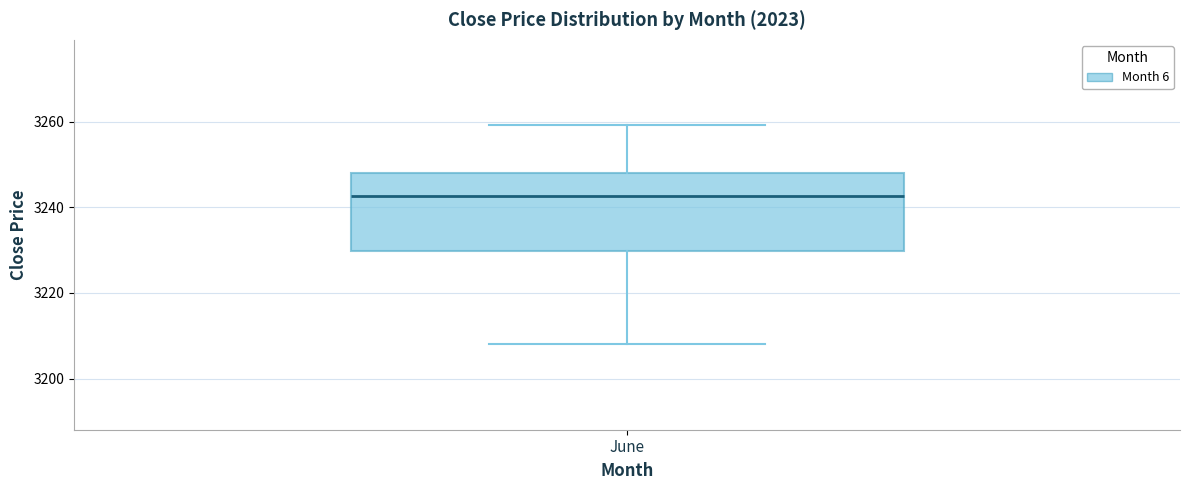

Where is the lower edge of the box for June on the y-axis? The values are not printed on the chart, so give them approximately, as read against the axis.

3230